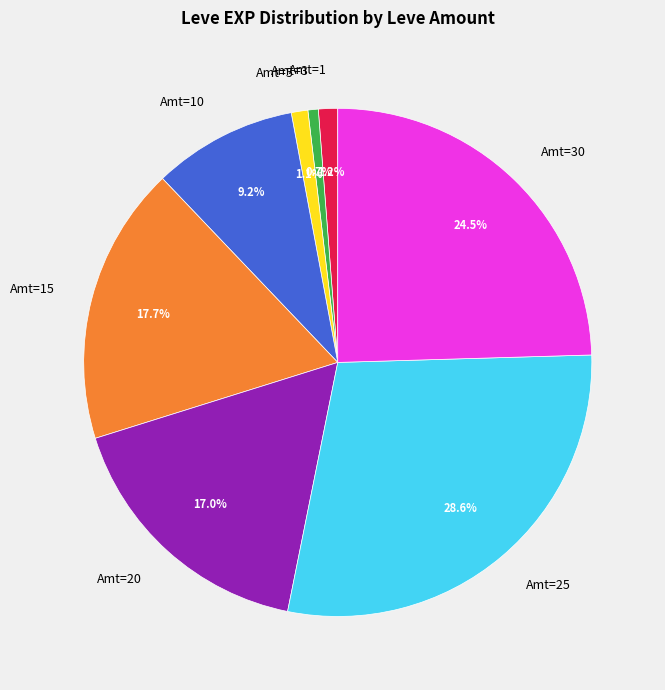

Does any single category account for the majority?

No